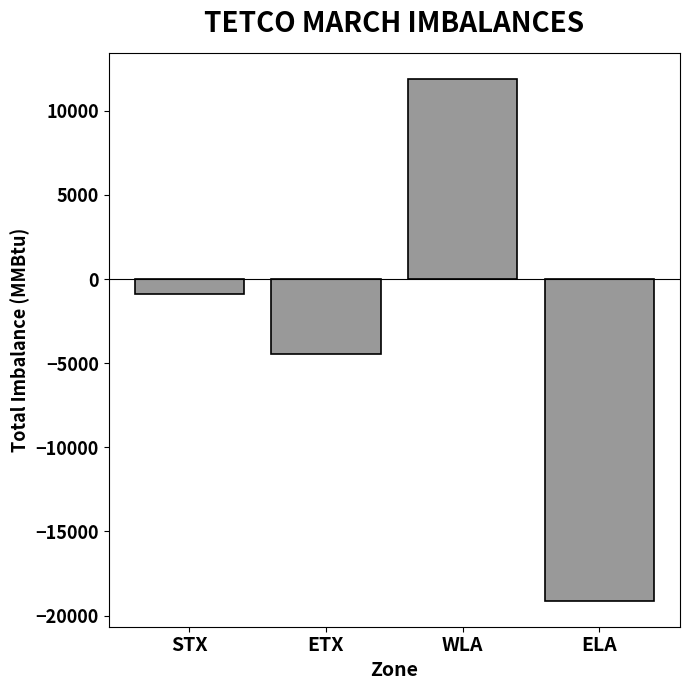

How many positive values are there?

1